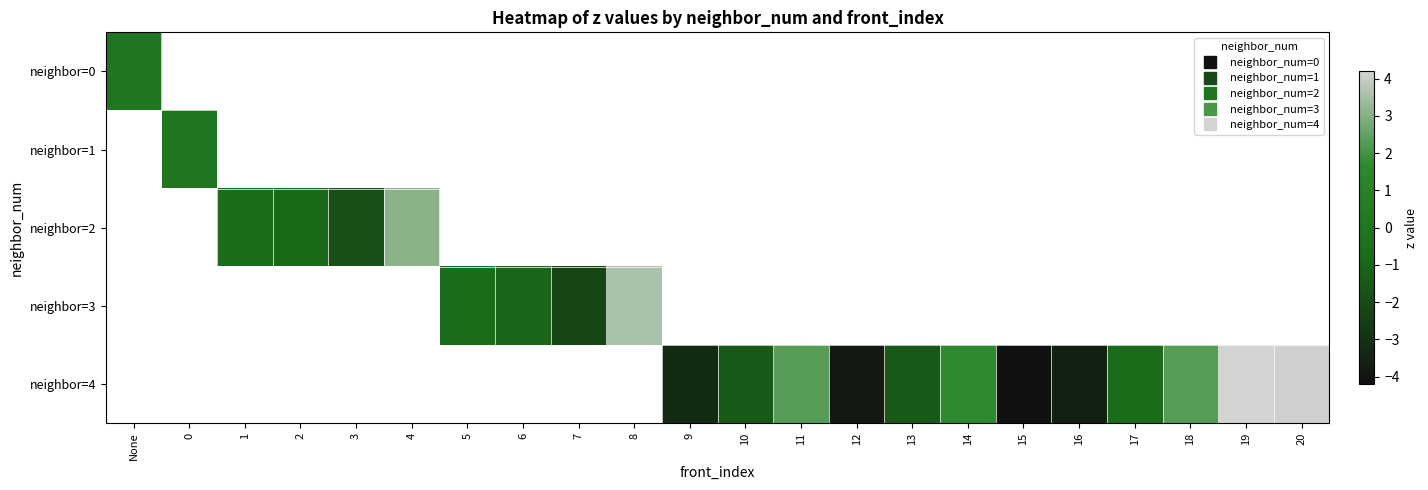

Which series changed the most between 13 and 16?

neighbor=4